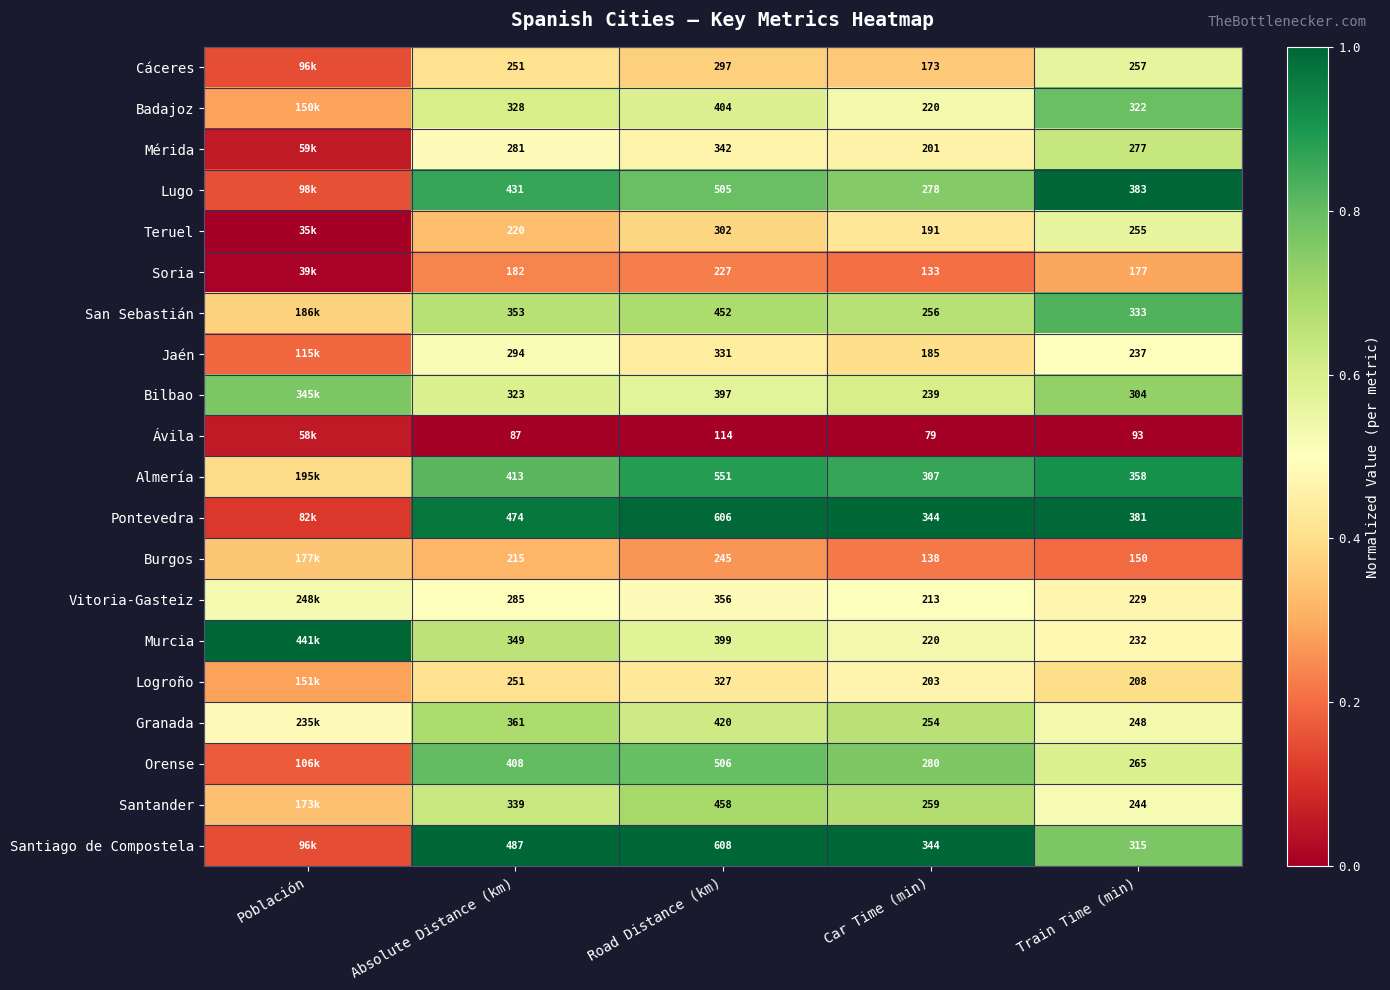

Which series changed the most between Car Time (min) and Train Time (min)?

Lugo